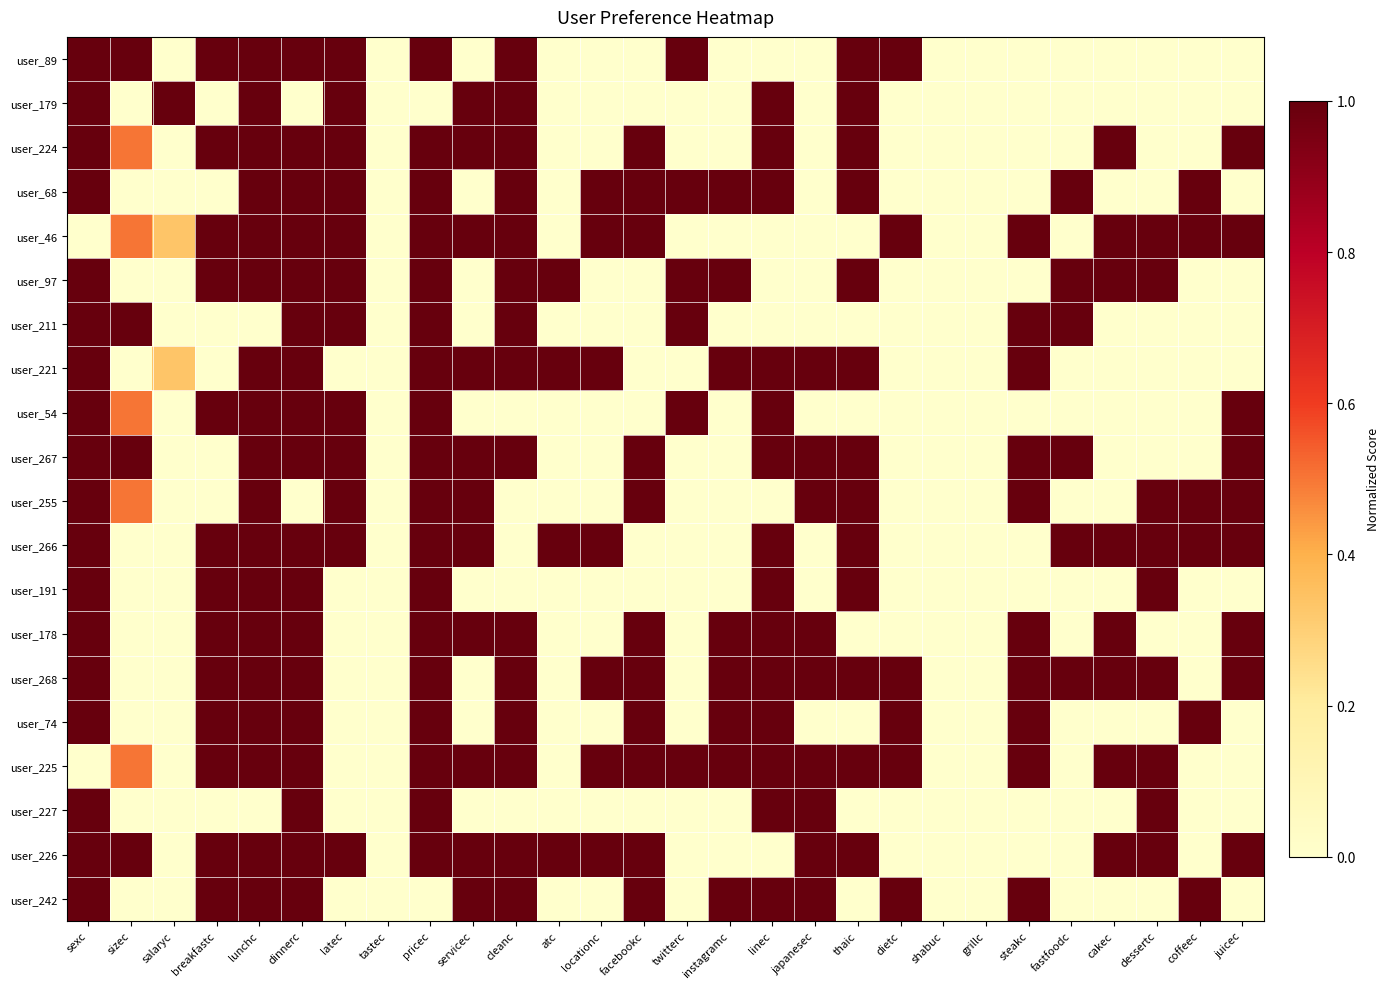

Which has a higher value, fastfoodc or instagramc?

fastfoodc